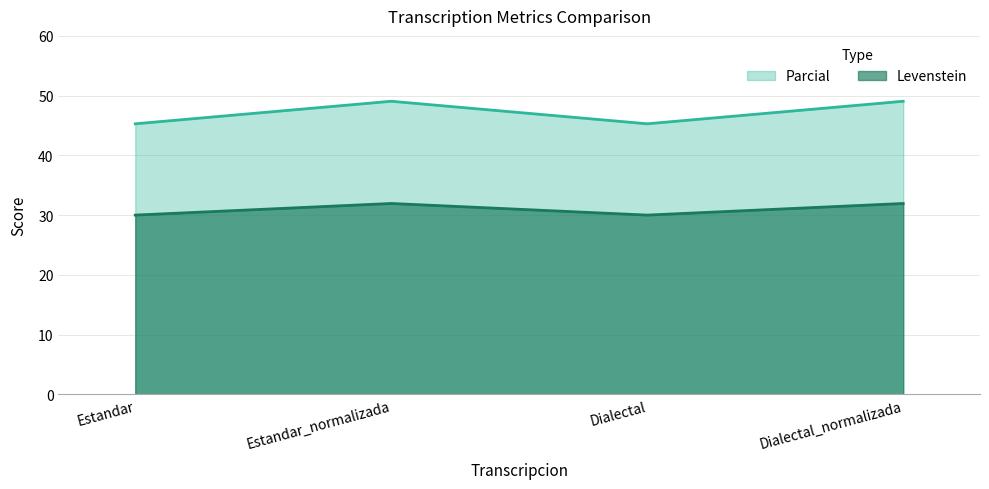

Between Estandar and Dialectal, which series saw the biggest shift?

Levenstein